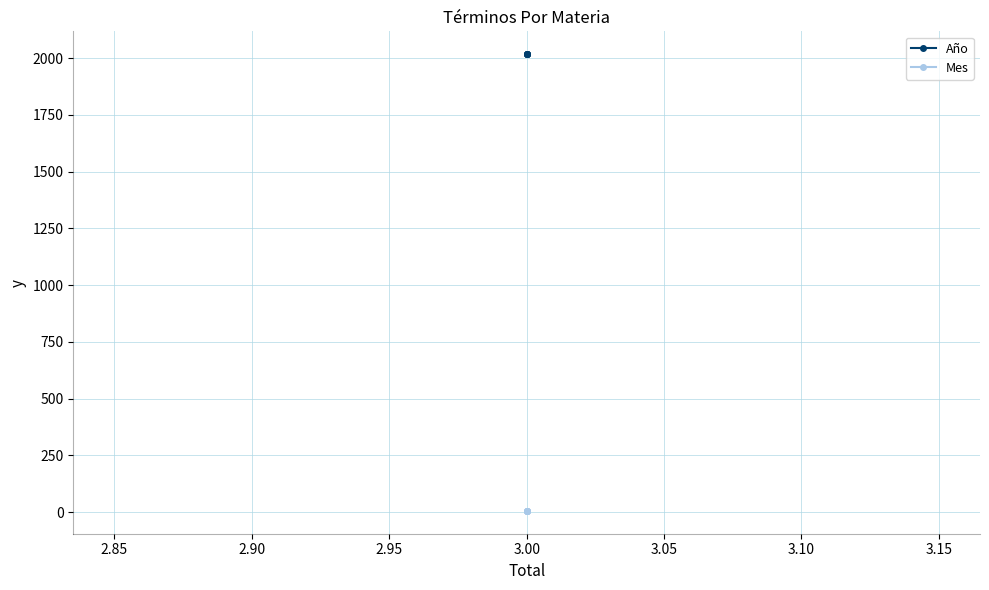

Which series has the widest spread of values?

Año